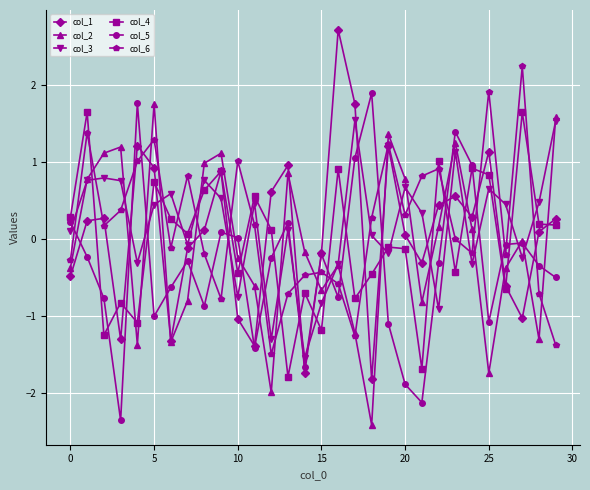

How many intersections are there between col_4 and col_3?

19